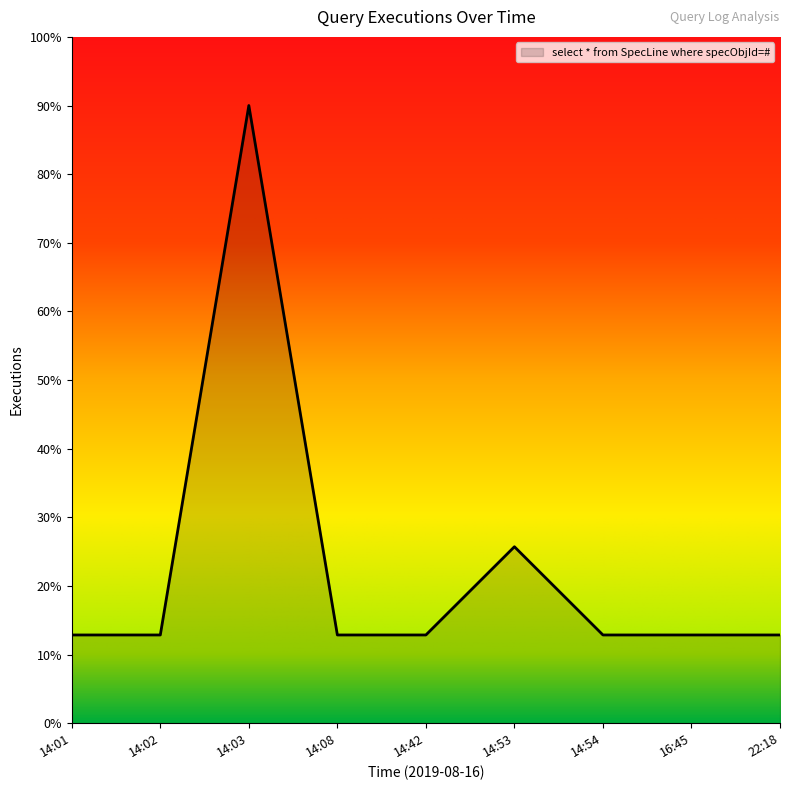

How many points are higher than both their immediate neighbors (excluding endpoints)?

2